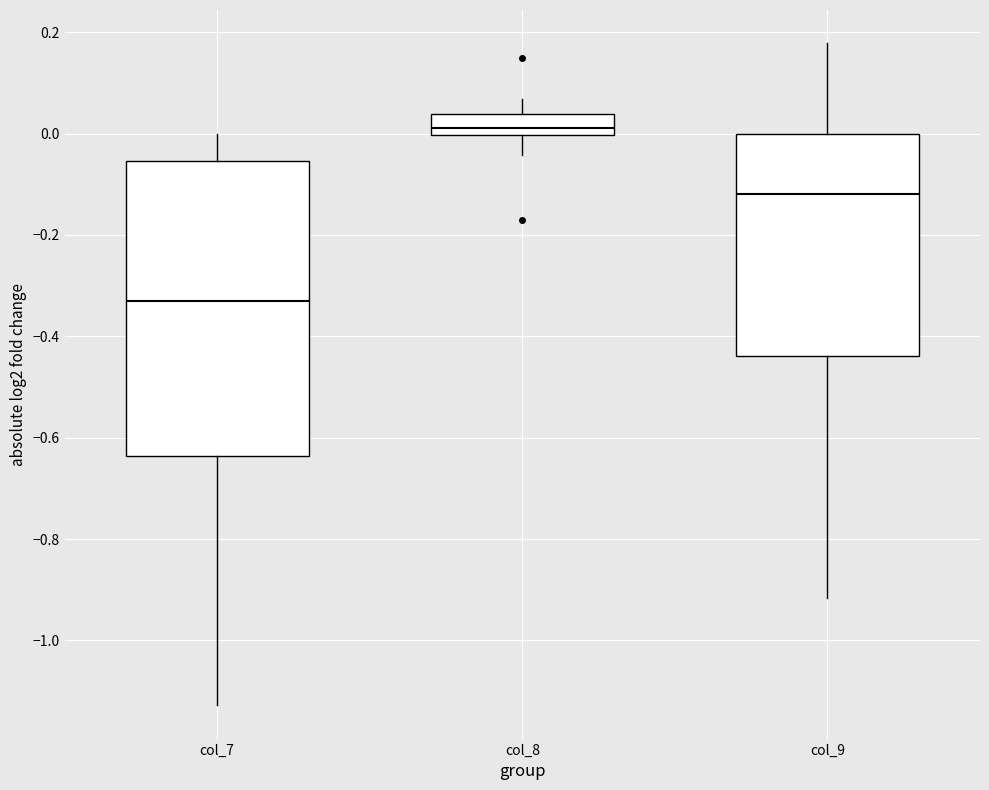

Reading left to right, transcribe this box plot: for each box, give where its median line is, the range the box spans, and where its two whiskers end, as read against the y-axis. The values are not printed on the chart, so give them approximately, as read against the axis.

col_7: median -0.32, box -0.64 to -0.06, whiskers -1.12 to 0.00
col_8: median 0.02, box 0.00 to 0.04, whiskers -0.04 to 0.06
col_9: median -0.12, box -0.44 to 0.00, whiskers -0.92 to 0.18